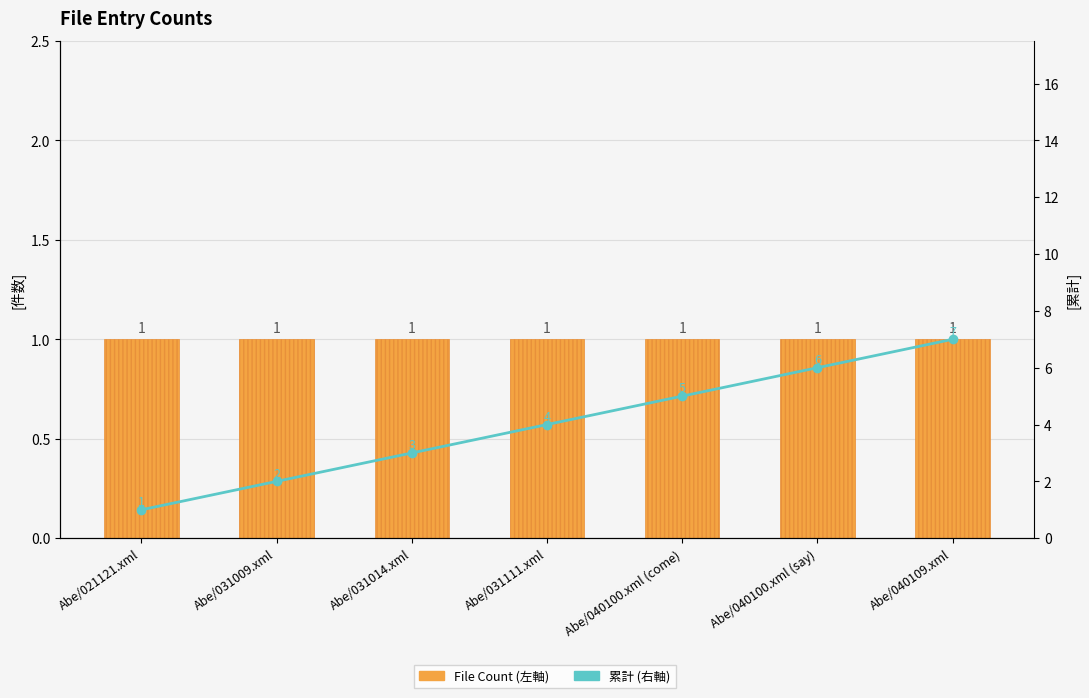

What is the label of the 5th bar from the right?

Abe/031014.xml